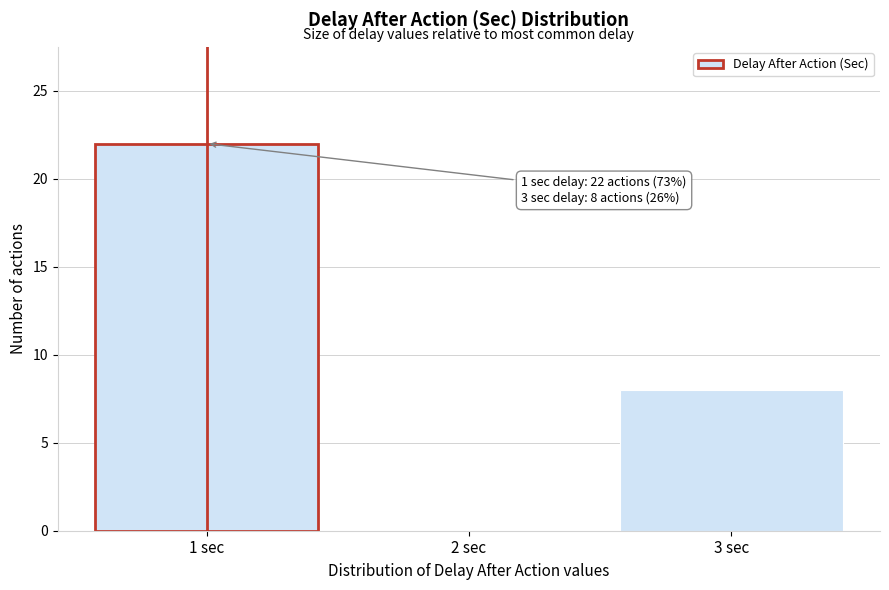

Reading right to left, what are all the values shown in this chart?

3 sec=8	2 sec=0	1 sec=22